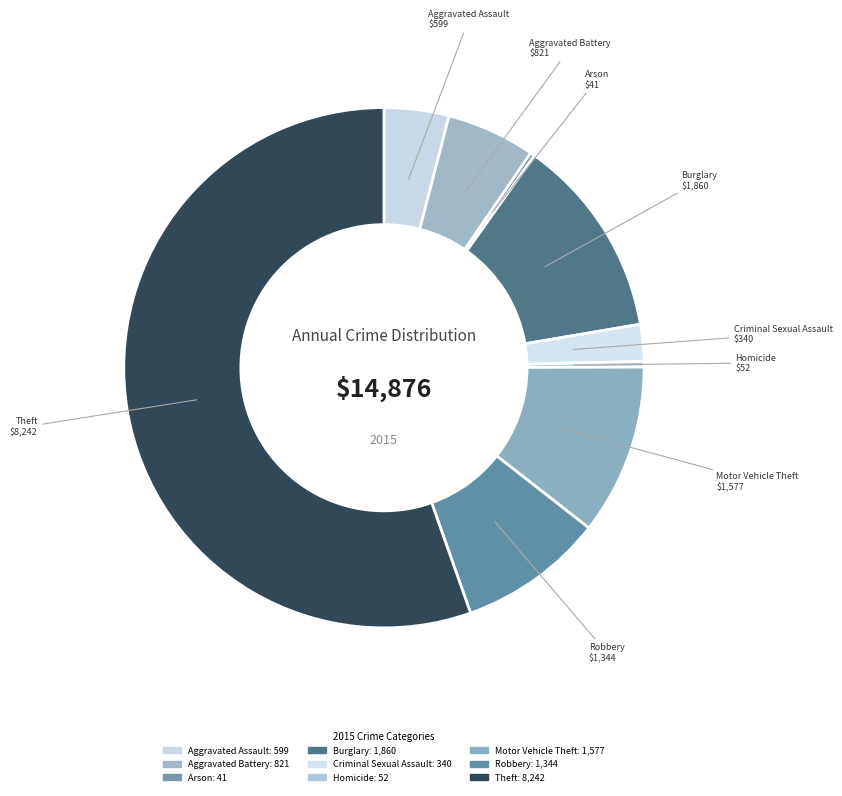

How many slices are in this pie chart?

9